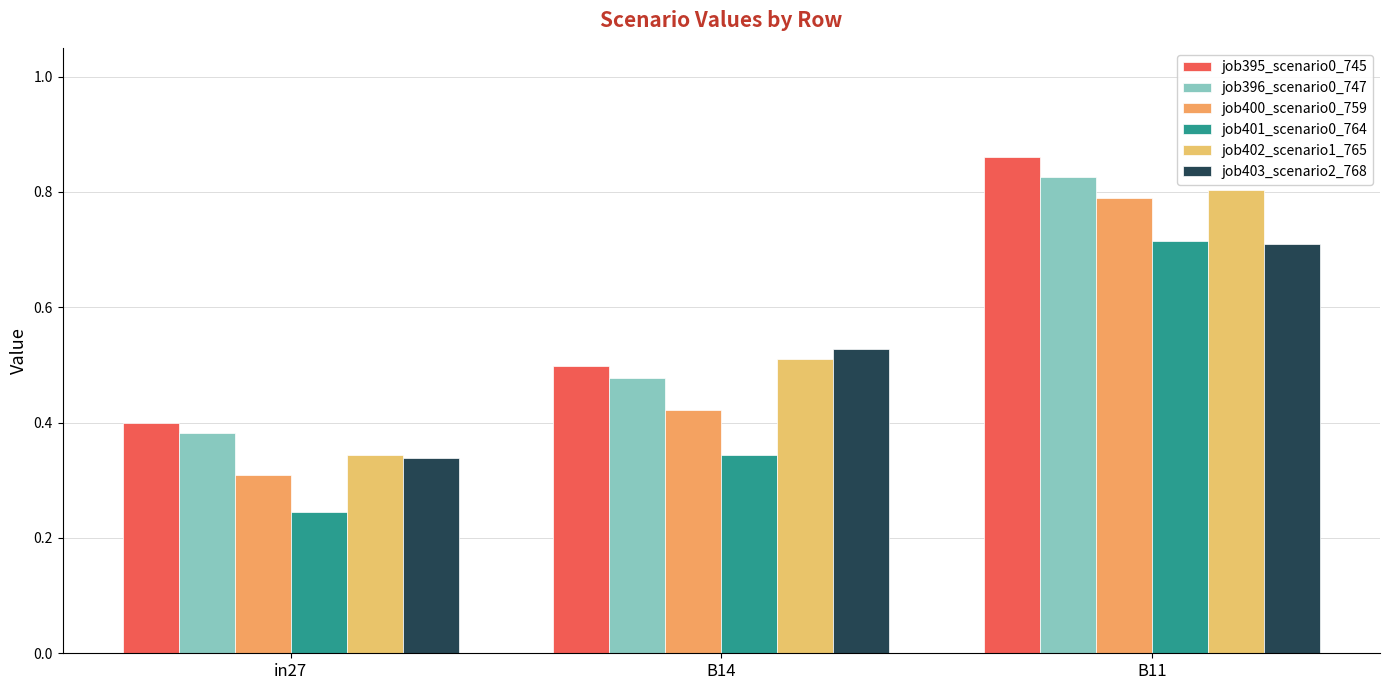

Is it true that job395_scenario0_745 equals 0.4 at in27?

True